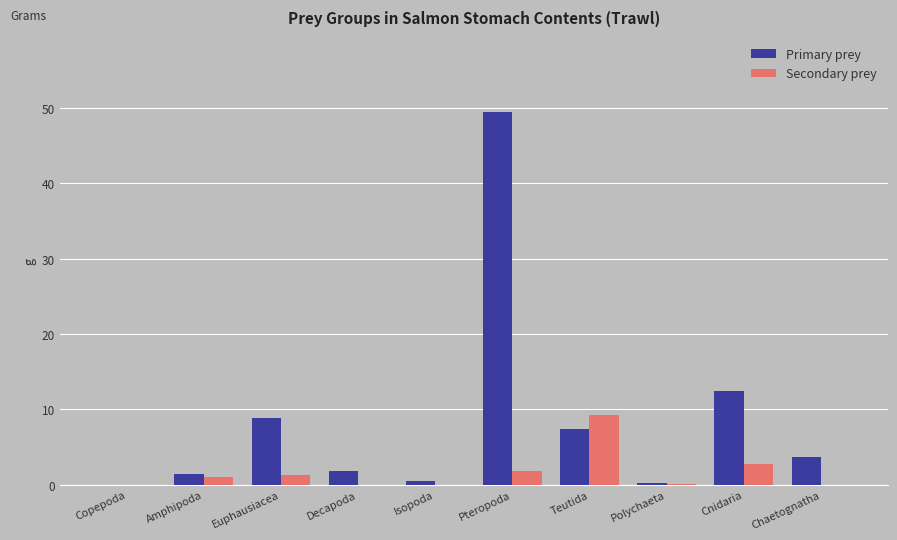

True or false: Primary prey has a value of 12.5 at Cnidaria.

True